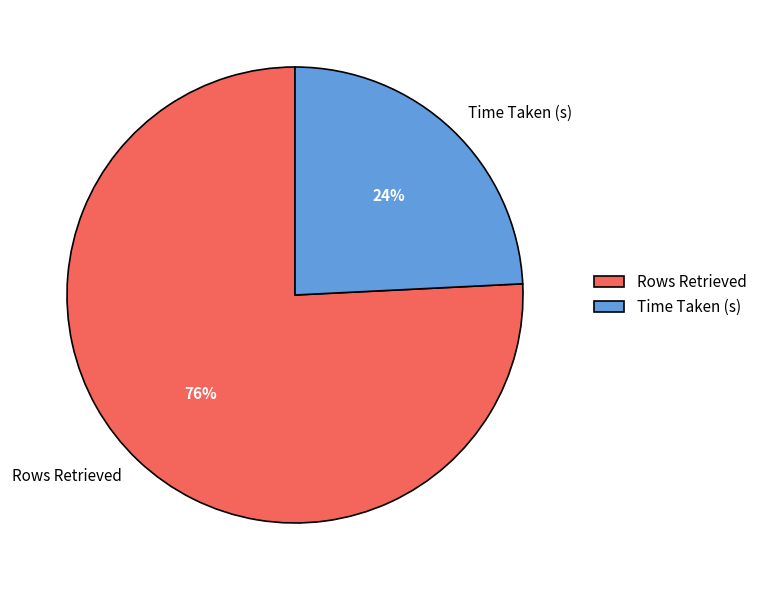

To the nearest percent, what percentage of the pie is Time Taken (s)?

24%